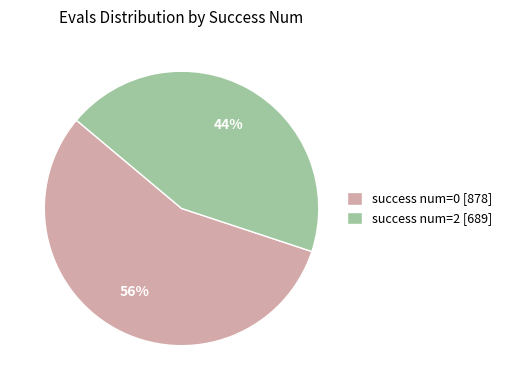

Which slice represents more than half of the pie?

success num=0 [878]